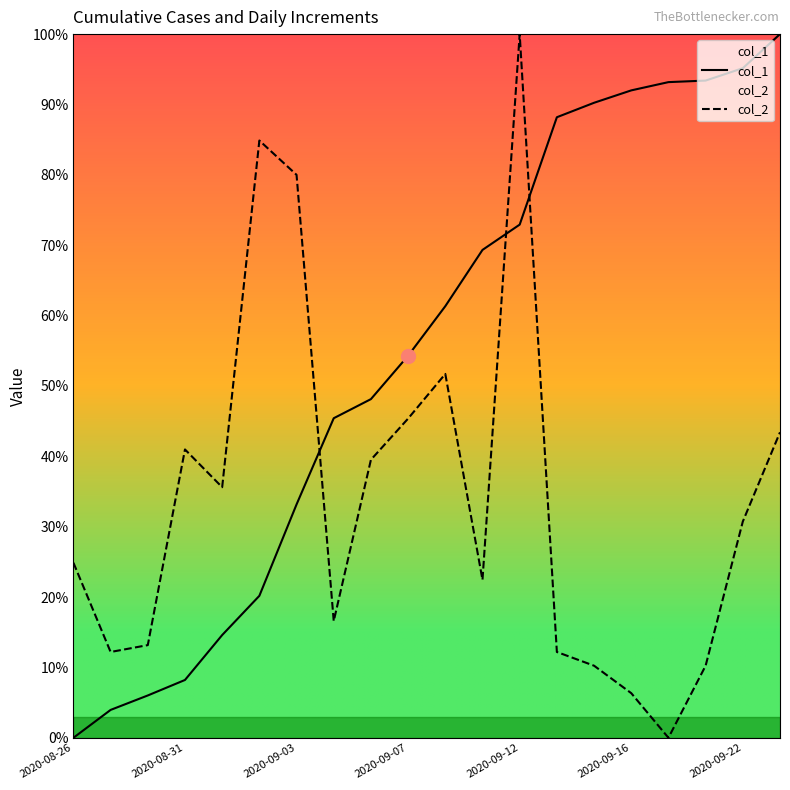

What position from the left is 17?

18